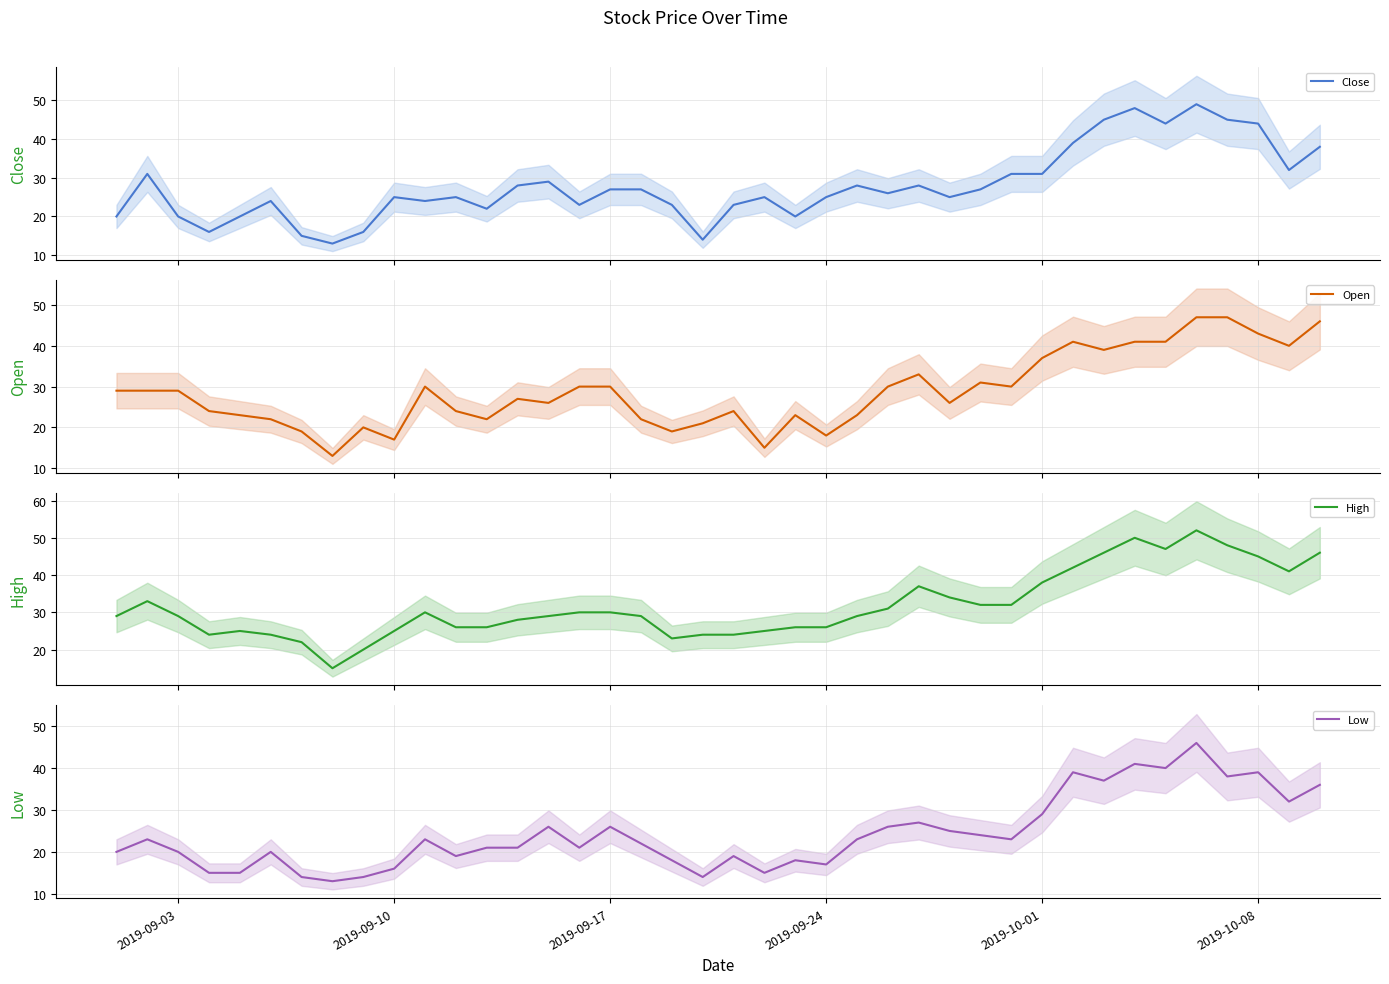

What is the lowest value of the Close series?

13